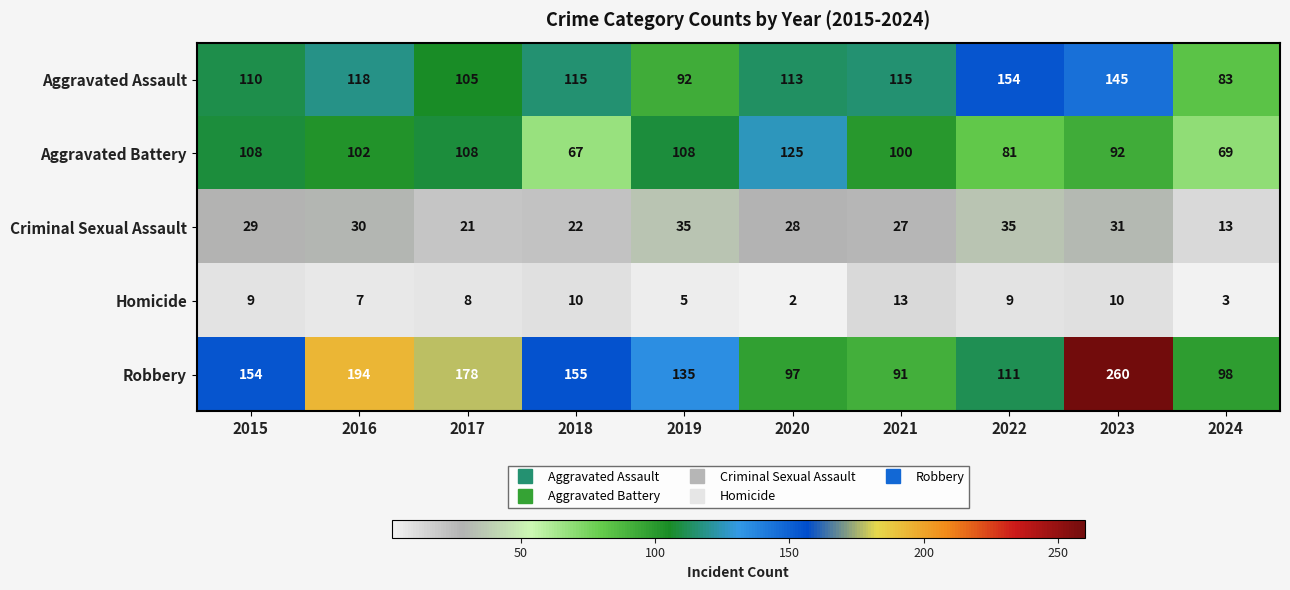

What is the sum of the Robbery values at 2017 and 2024?

276